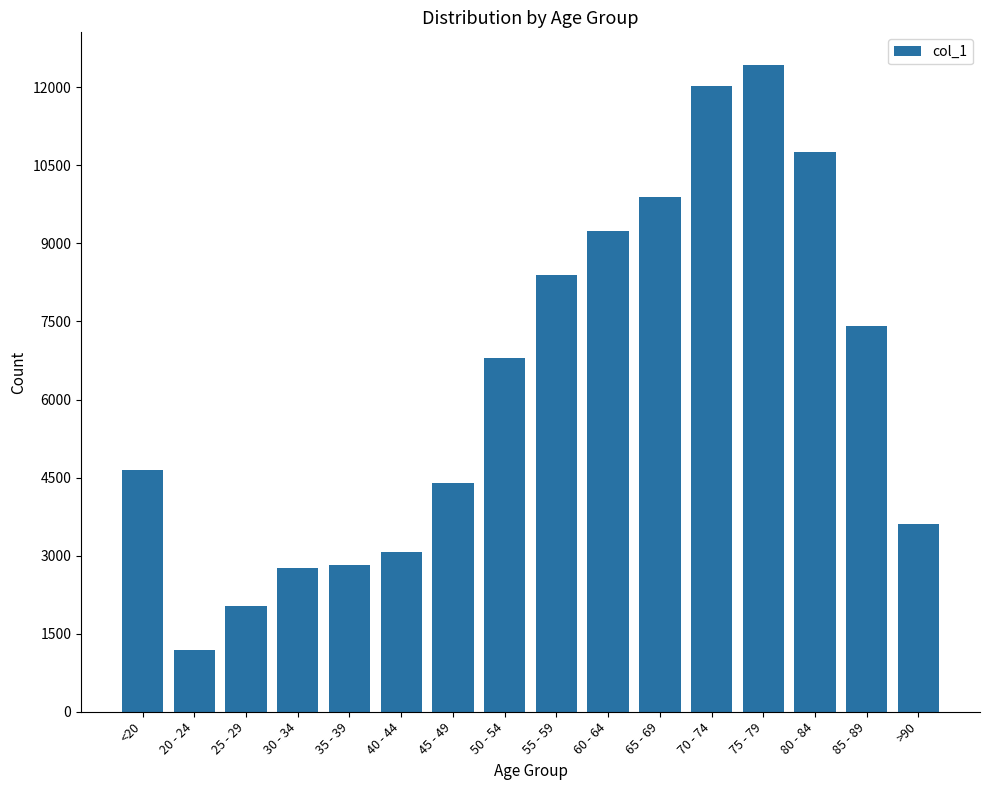

What is the label of the 11th bar from the left?

65 - 69